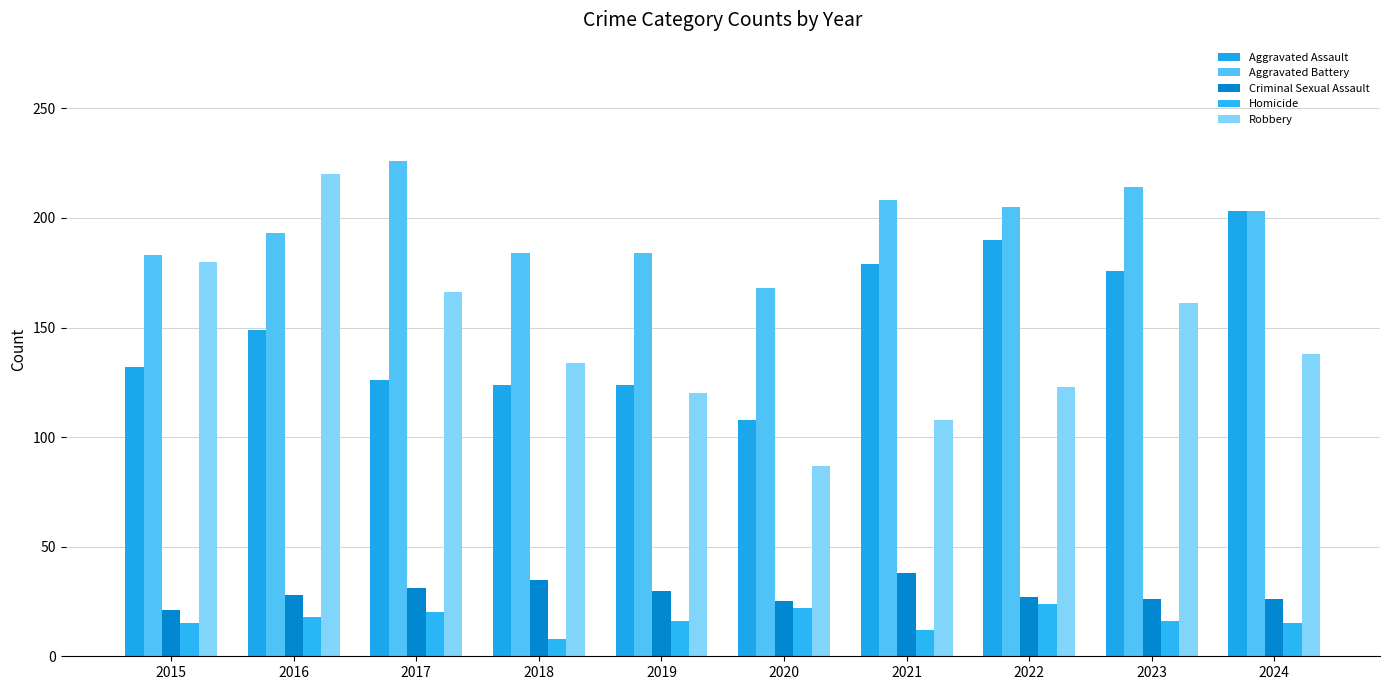

True or false: Criminal Sexual Assault has a value of 28 at 2016.

True